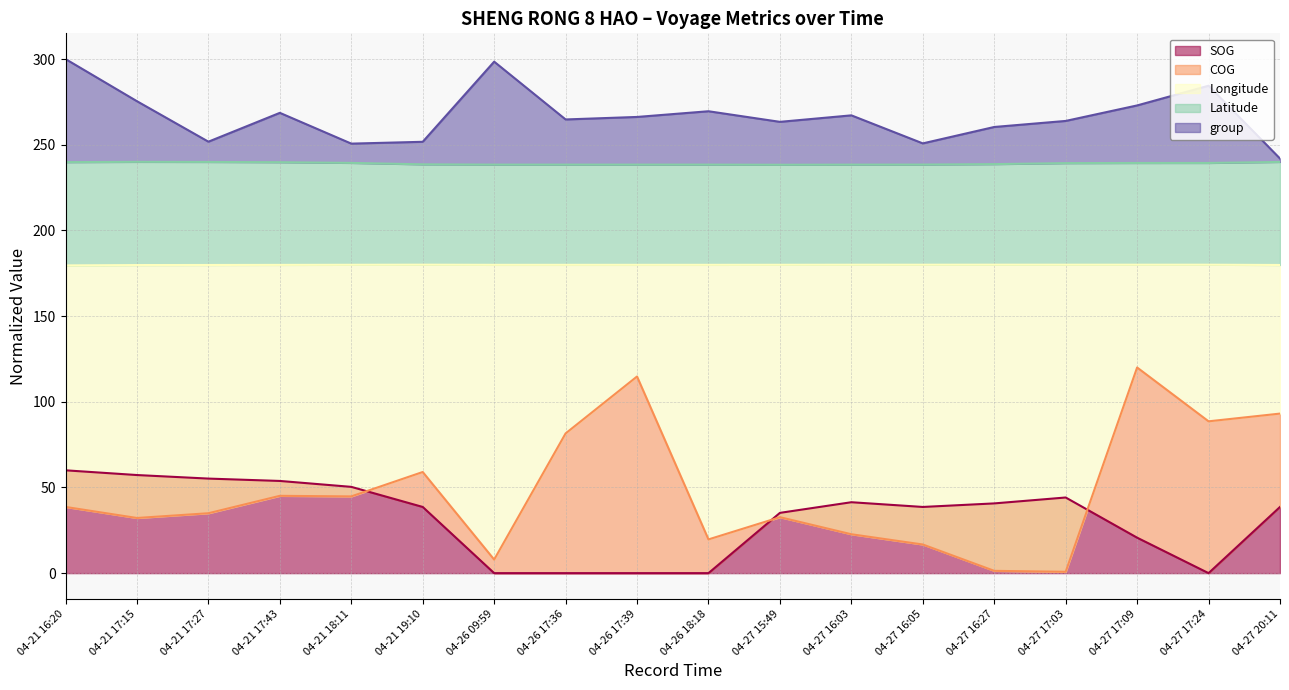

The SOG series shows 23.5 at 04-21 19:10. True or false?

False